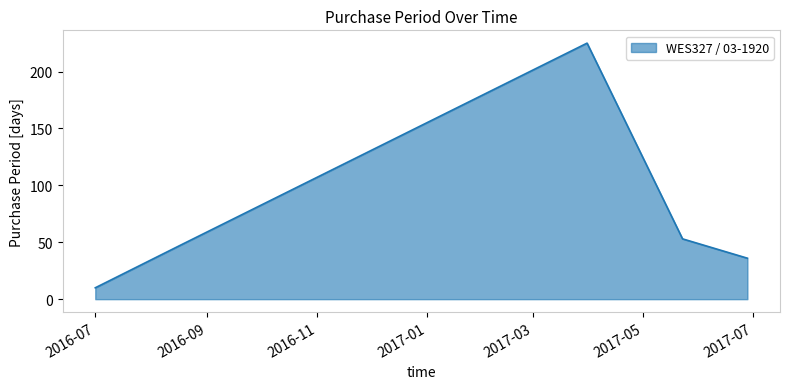

What is the average value?

74